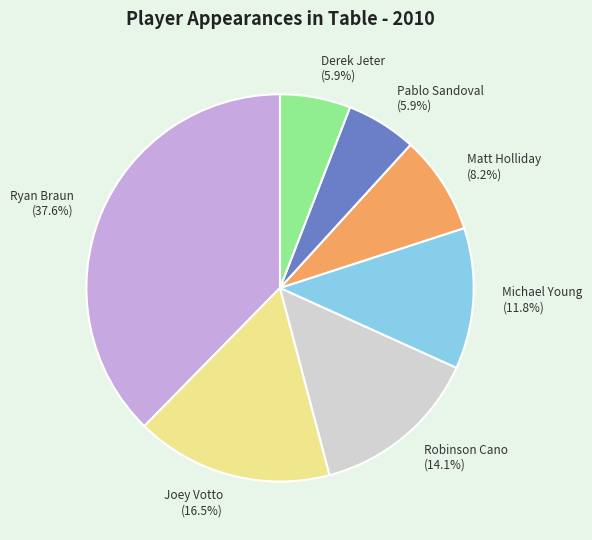

Which has a higher value, Ryan Braun or Robinson Cano?

Ryan Braun